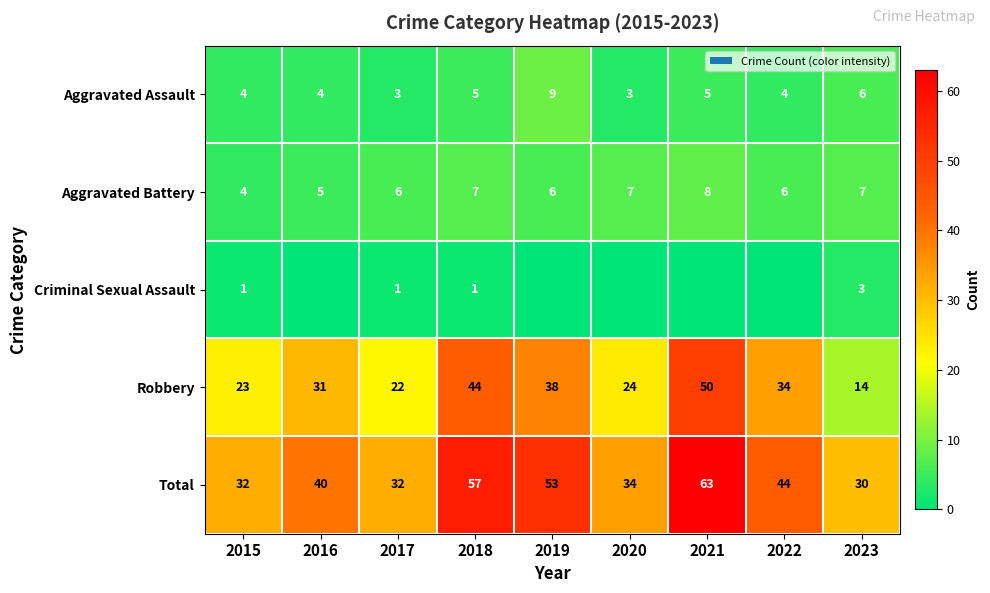

What is the difference between the highest and lowest values at 2017?

31